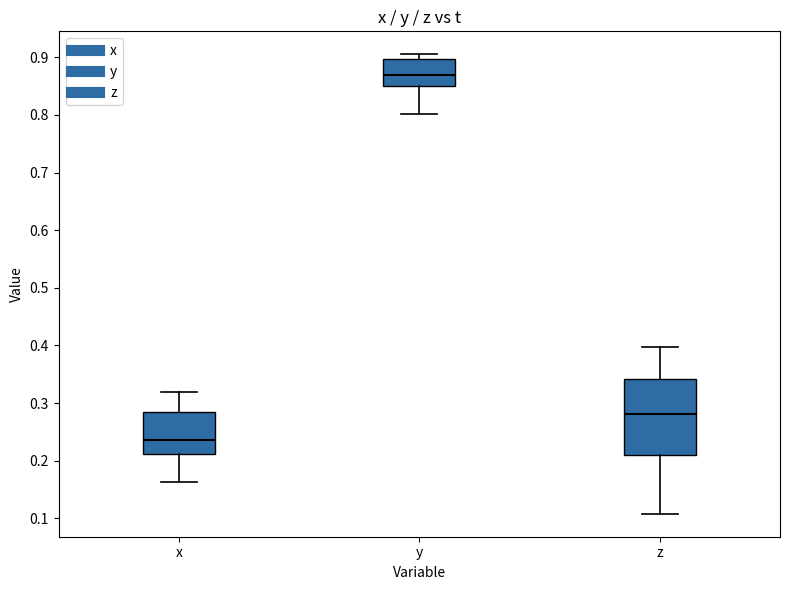

Which box has the lowest median line?

x